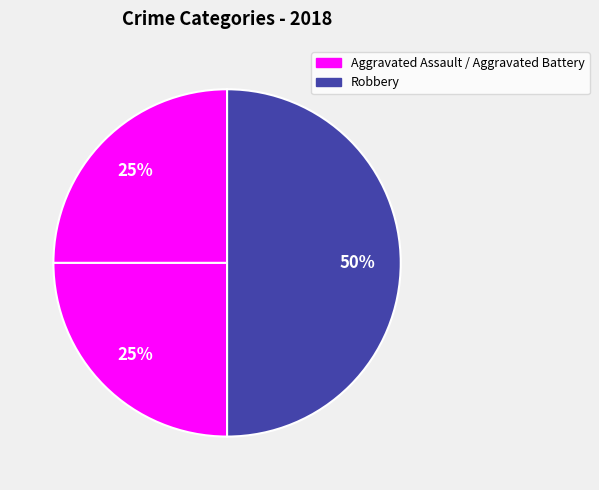

Which slice is the smallest?

Aggravated Assault